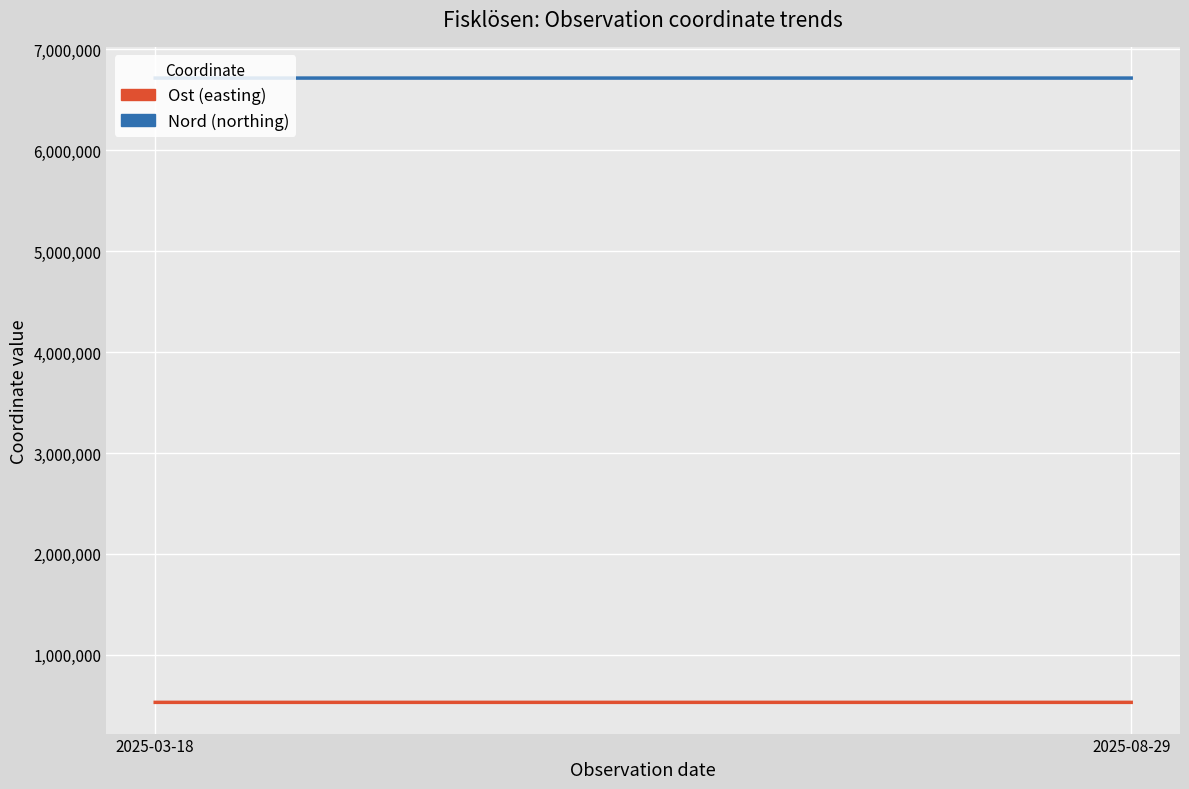

At which category does the chart reach its peak across all series?

2025-03-18